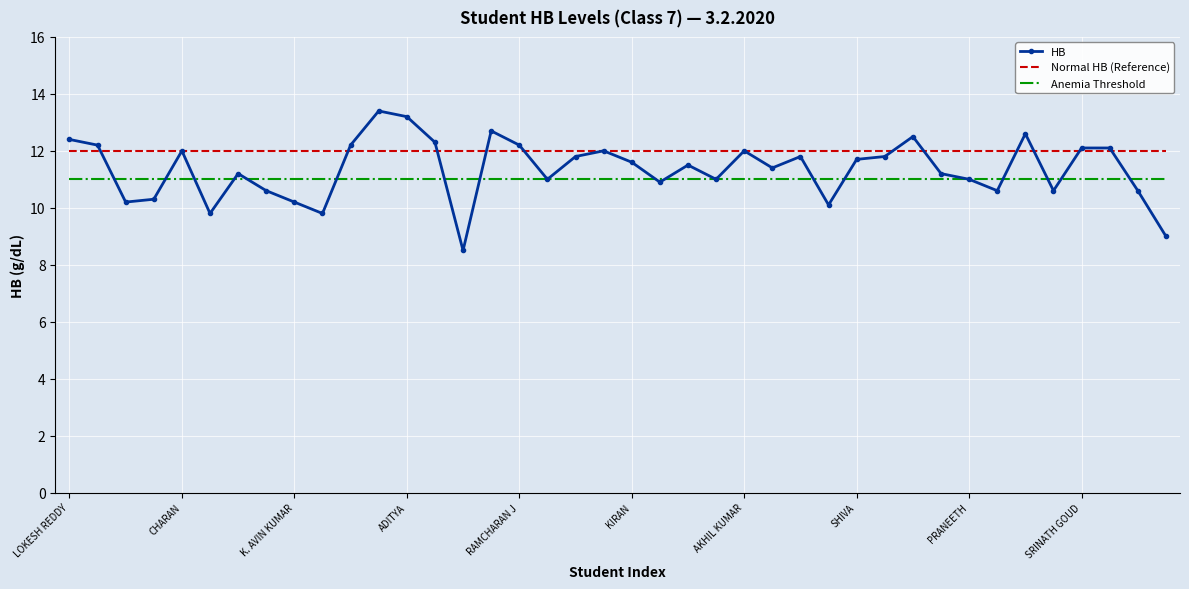

What is the maximum value for HB?

13.4